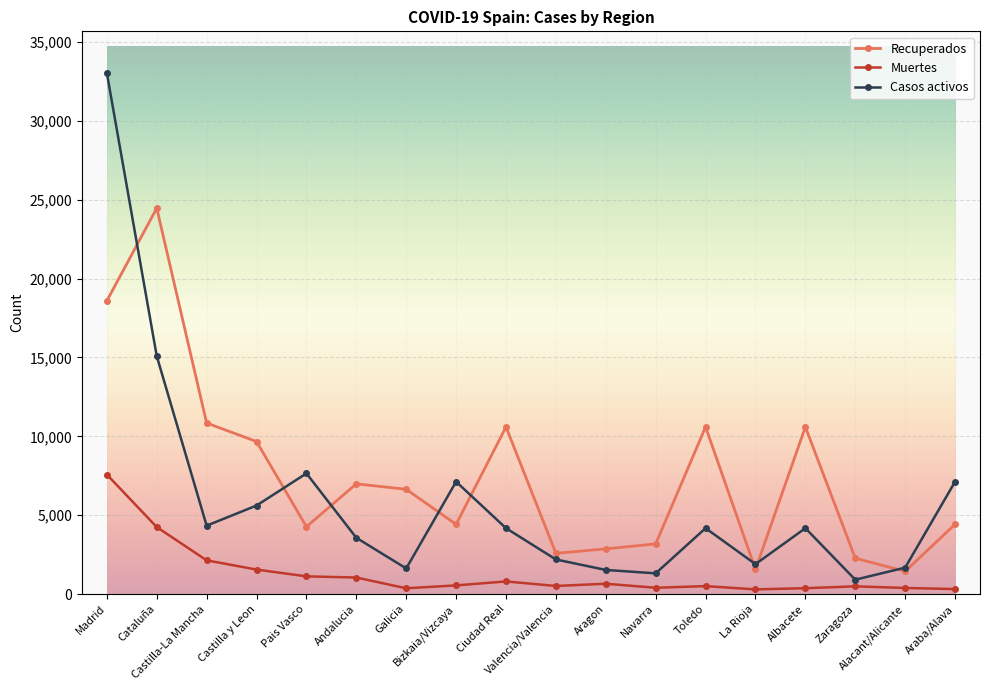

In Muertes, how many points are lower than both neighbors (excluding endpoints)?

4